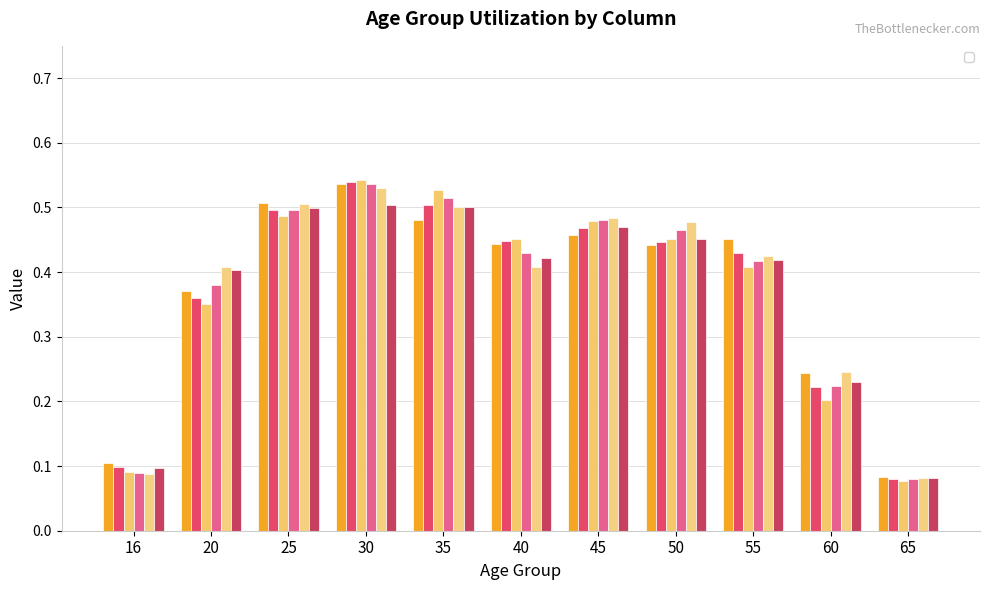

At which category is the sum across all series the highest?

30